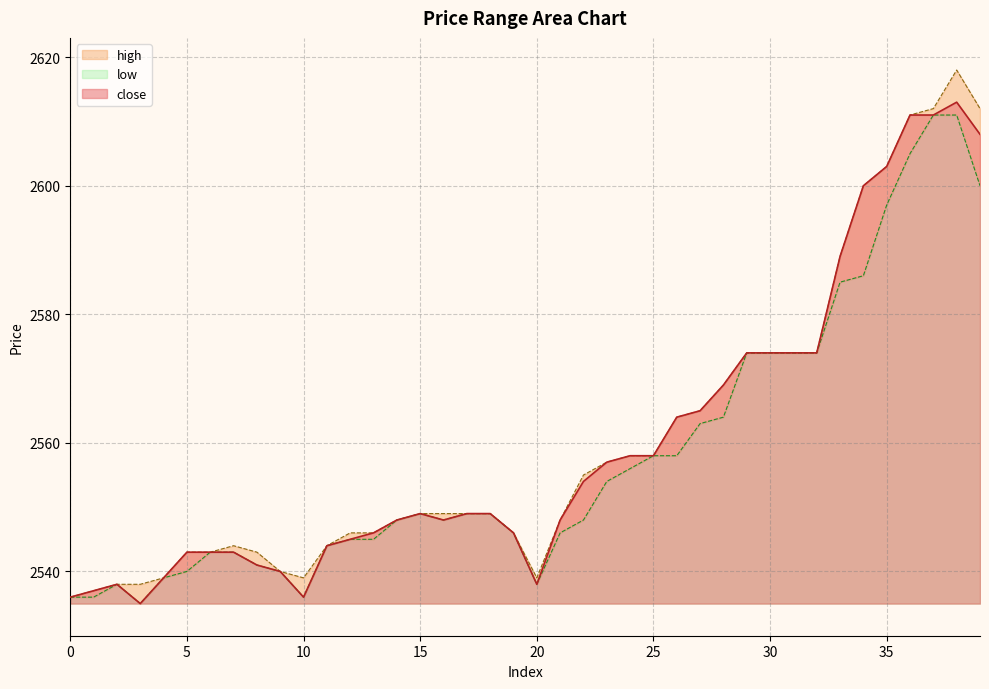

Which series has the largest total across all categories?

high